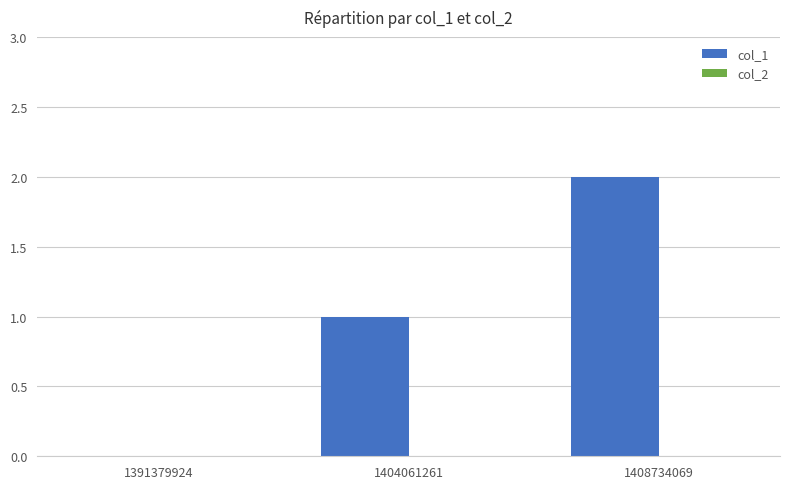

What is the sum of all values?

3